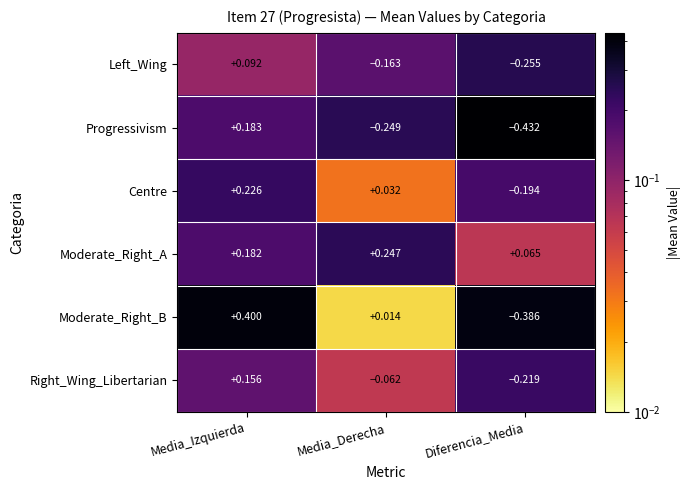

Where is Moderate_Right_A nearest to the value 0?

Diferencia_Media